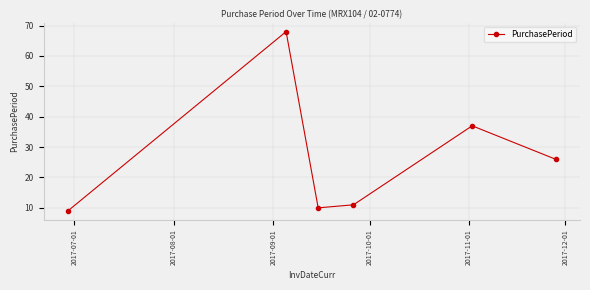

Reading left to right, list all the values displayed in this chart.

9	68	10	11	37	26